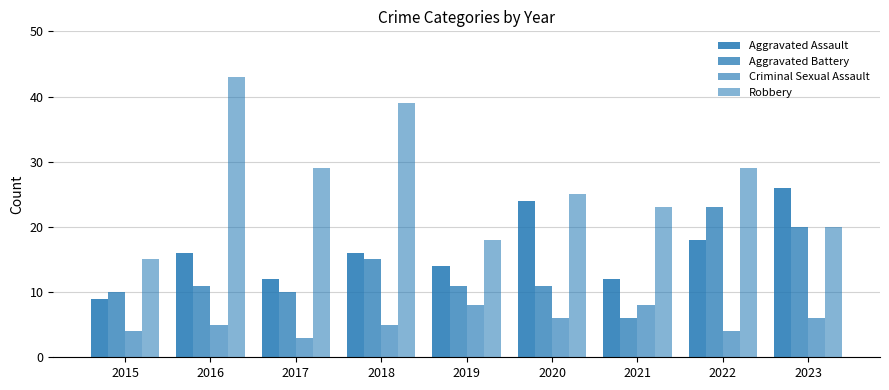

What is the average value of the Aggravated Battery series?

13